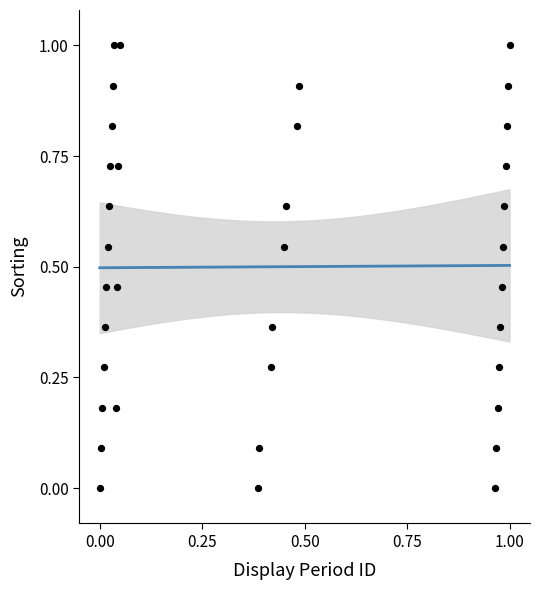

What is the range of Y values (max minus min)?

1.0